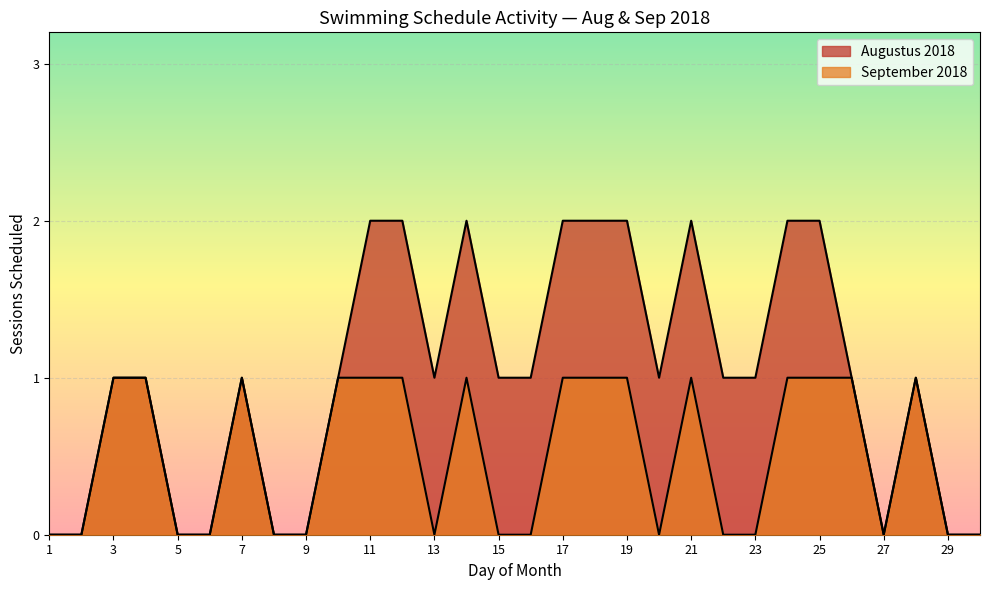

Rank the categories by value from lowest to highest.

1, 2, 5, 6, 8, 9, 13, 15, 16, 20, 22, 23, 27, 29, 30, 3, 4, 7, 10, 11, 12, 14, 17, 18, 19, 21, 24, 25, 26, 28